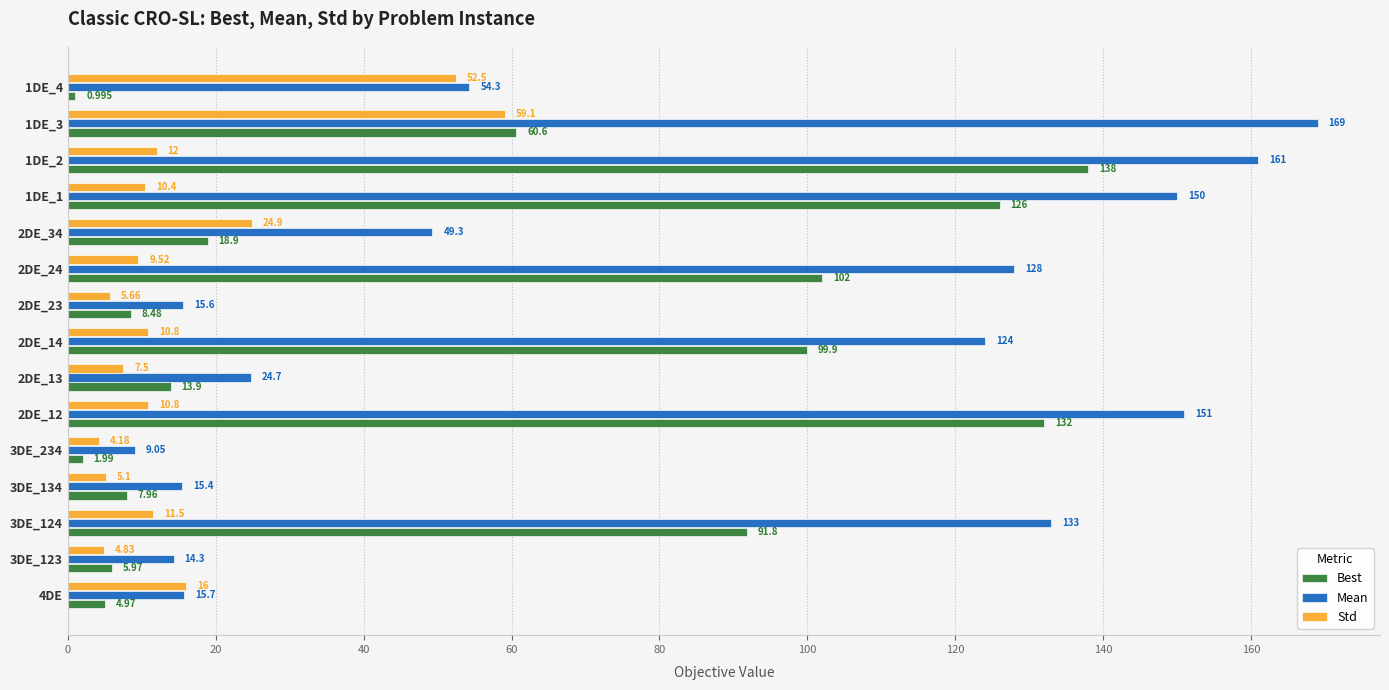

List the series in order of their peak value, highest first.

Mean, Best, Std